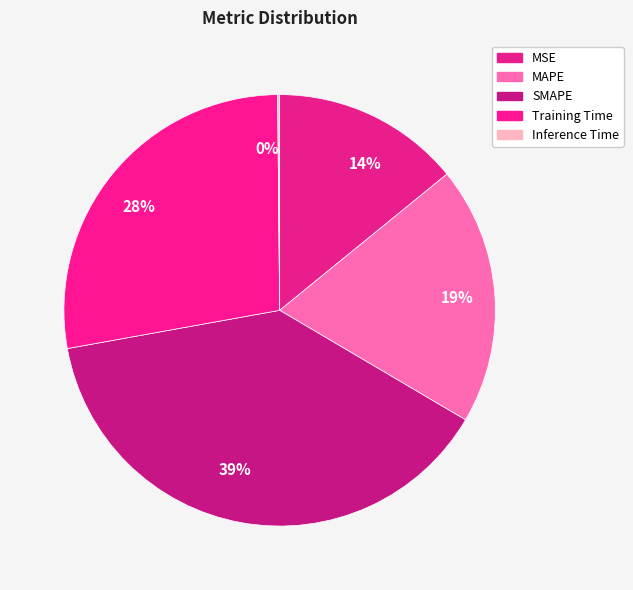

To the nearest percent, what portion does 14% represent?

14%